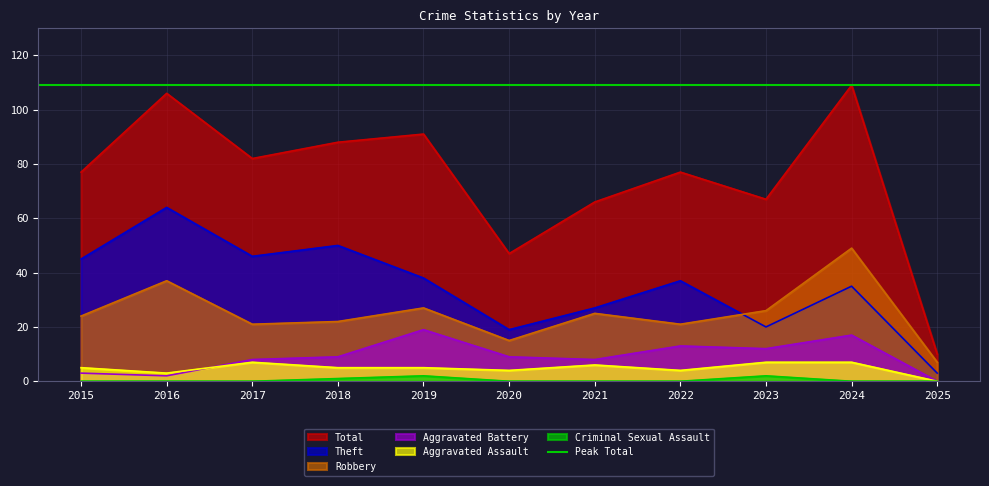

True or false: Criminal Sexual Assault and Total cross at least once.

False